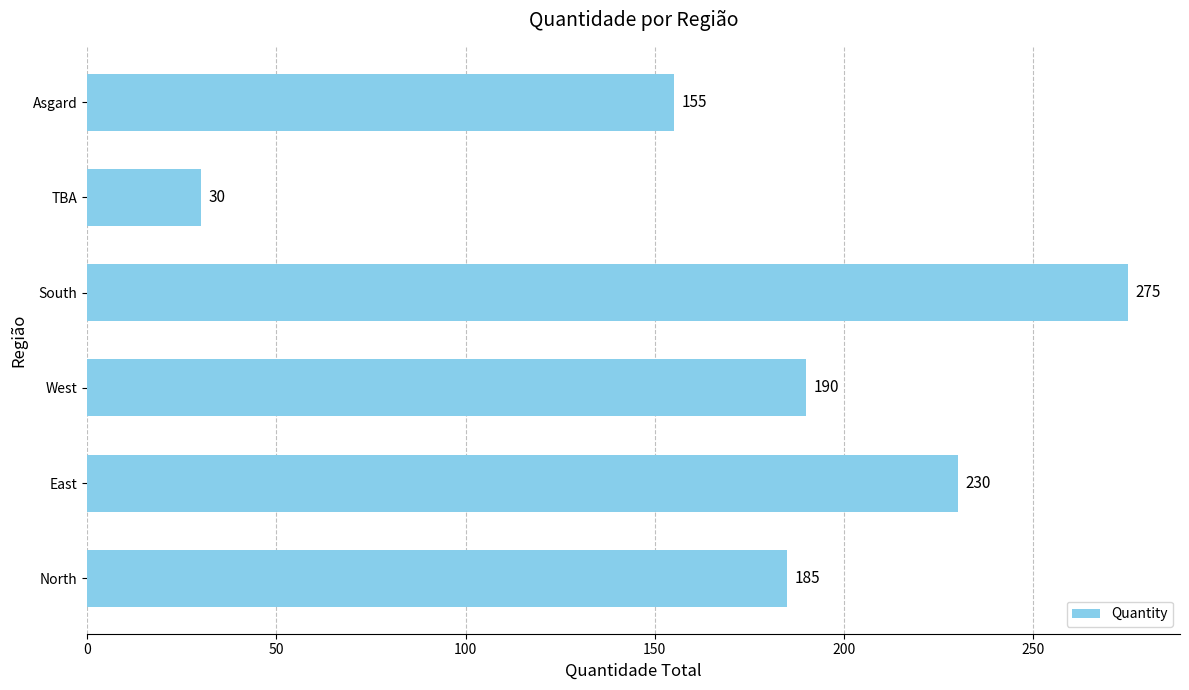

At which label is the value closest to 152?

Asgard